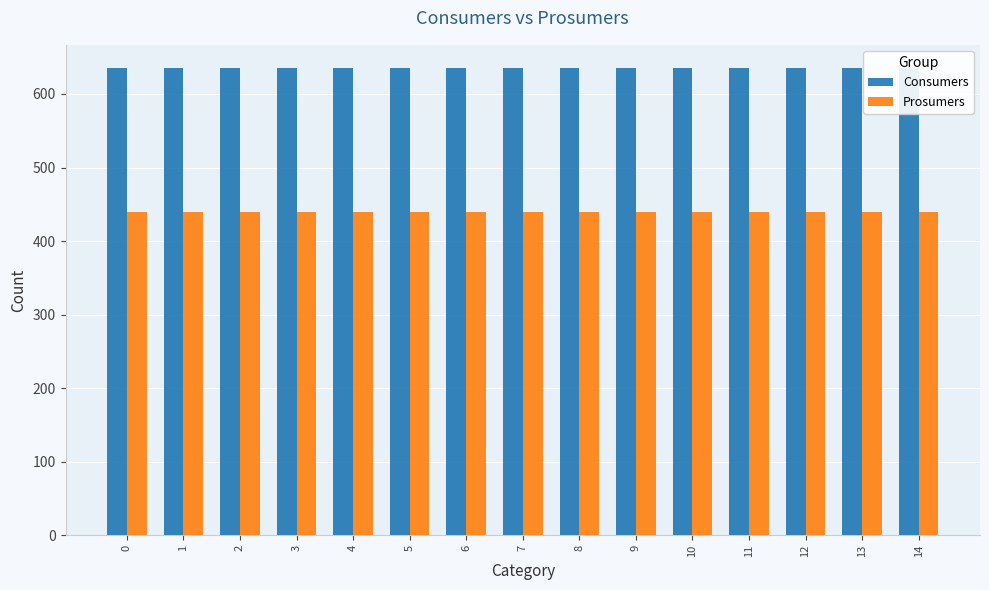

What is the highest value of the Consumers series?

635